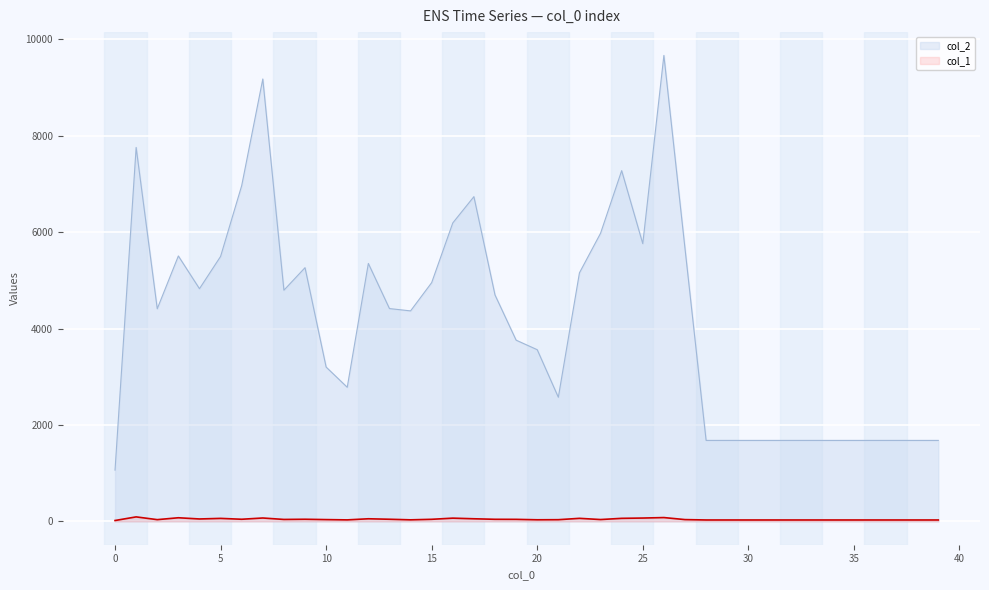

Reading right to left, extract all data points from this chart.

col_2: 39=1680	38=1680	37=1680	36=1680	35=1680	34=1680	33=1680	32=1680	31=1680	30=1680	29=1680	28=1680	27=5660	26=9664	25=5760	24=7274	23=5976	22=5155	21=2575	20=3561	19=3759	18=4696	17=6735	16=6190	15=4952	14=4366	13=4414	12=5350	11=2782	10=3201	9=5262	8=4795	7=9175	6=6963	5=5495	4=4826	3=5505	2=4410	1=7756	0=1064
col_1: 39=30	38=30	37=30	36=30	35=30	34=30	33=30	32=30	31=30	30=30	29=30	28=30	27=38	26=80	25=70	24=64	23=39	22=64	21=36	20=34	19=43	18=44	17=55	16=68	15=44	14=33	13=45	12=55	11=32	10=38	9=45	8=41	7=71	6=45	5=63	4=51	3=76	2=37	1=94	0=19